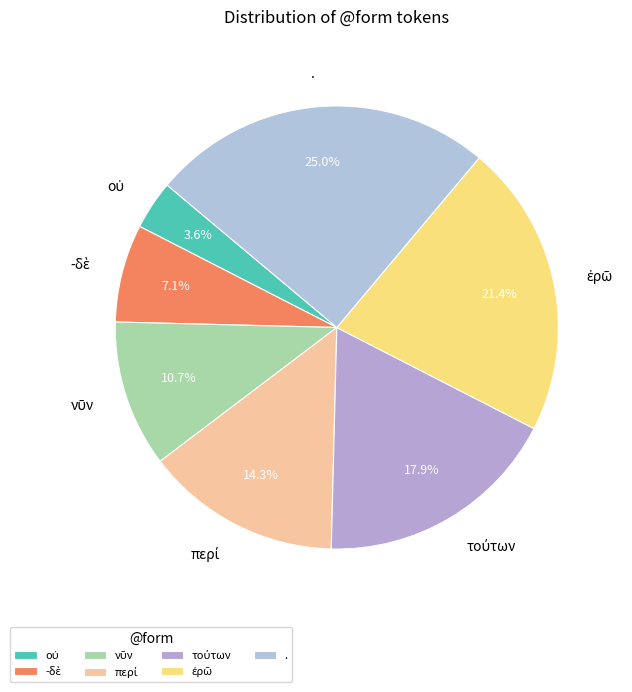

What is the largest slice in the pie chart?

.